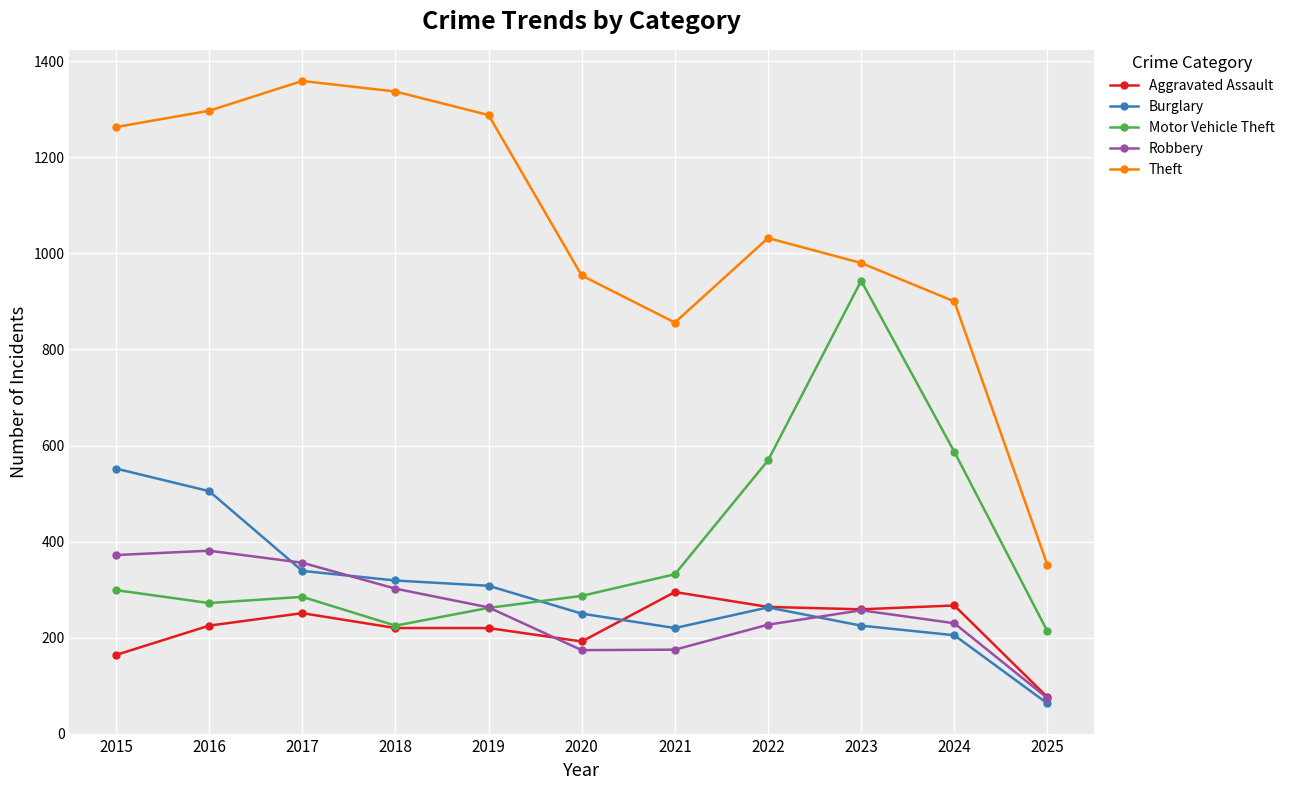

Which category has the highest value across all series?

2017